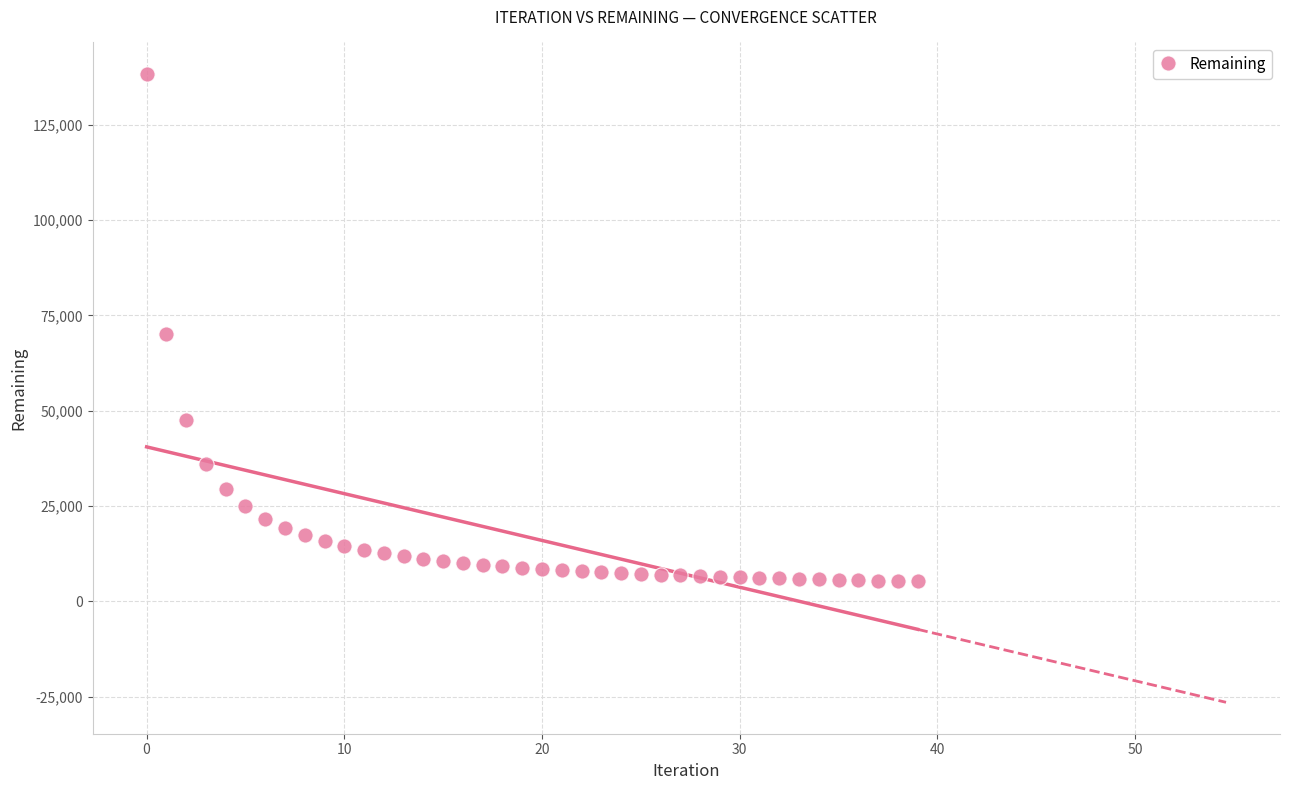

What is the range of Y values (max minus min)?

133041